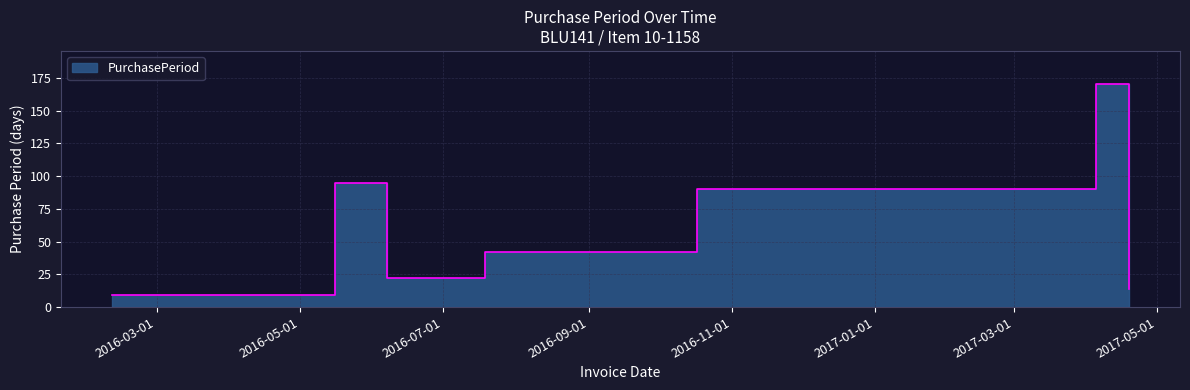

Where is the first local minimum?

2016-06-07